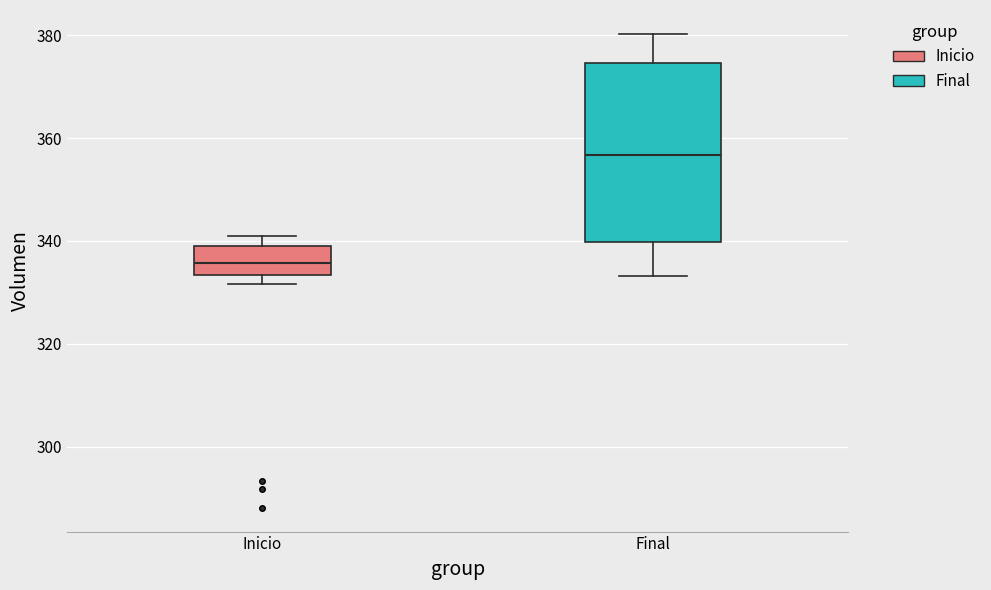

Comparing the boxes themselves (not the whiskers), which one is the tallest?

Final